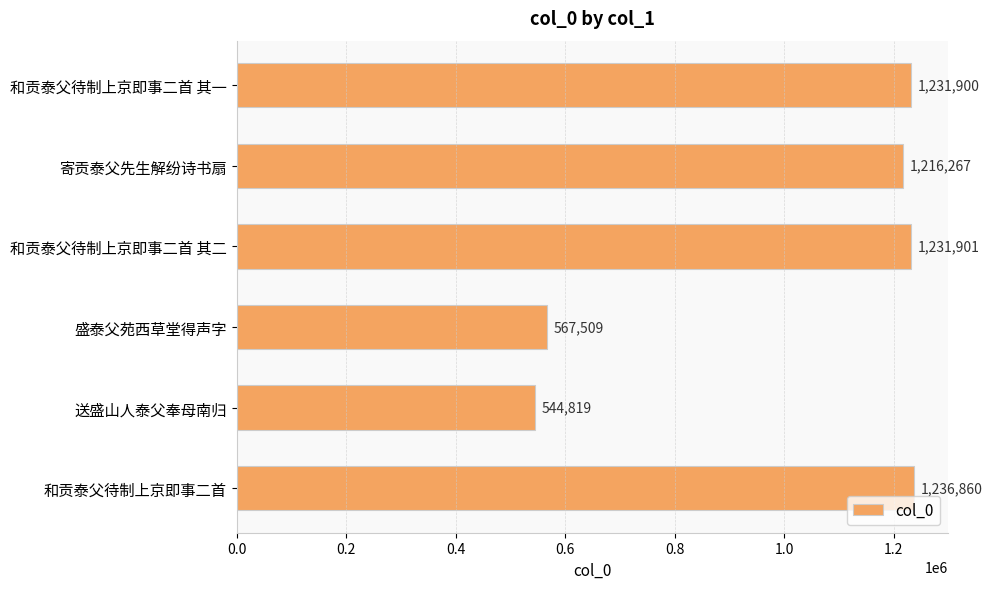

The chart shows a value of 1231901 at 和贡泰父待制上京即事二首 其二. True or false?

True